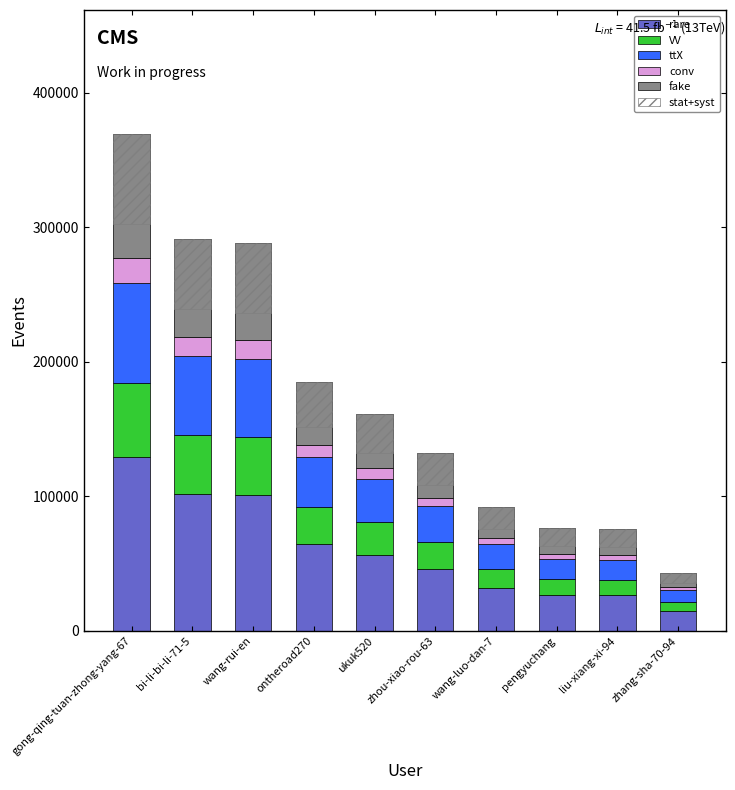

Is the value of fake at bi-li-bi-li-71-5 greater than the value of rare at pengyuchang?

Yes